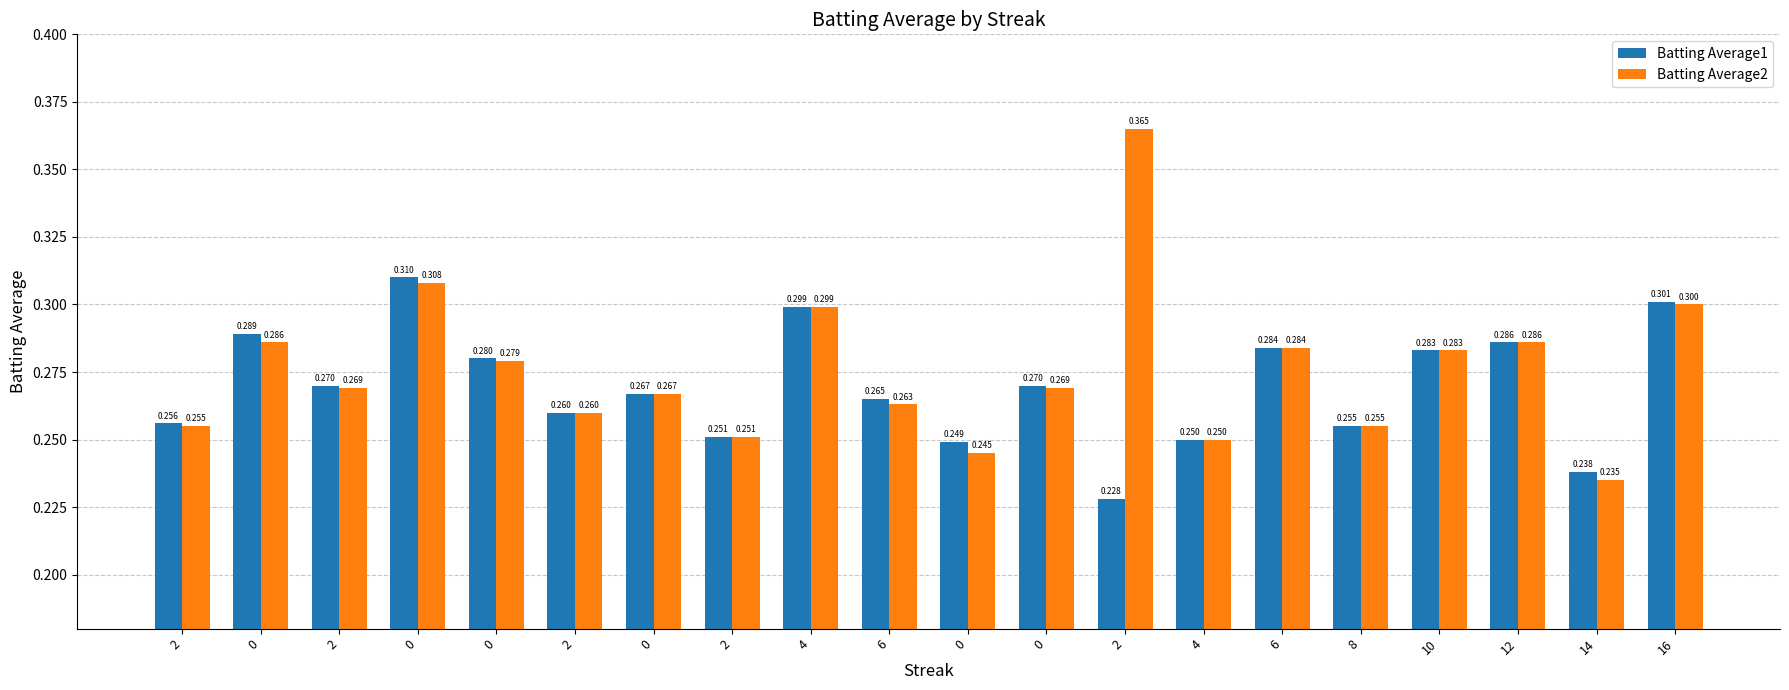

Reading left to right, list all the values displayed in this chart.

Batting Average1: 0.3	0.3	0.3	0.3	0.3	0.3	0.3	0.3	0.3	0.3	0.2	0.3	0.2	0.2	0.3	0.3	0.3	0.3	0.2	0.3
Batting Average2: 0.3	0.3	0.3	0.3	0.3	0.3	0.3	0.3	0.3	0.3	0.2	0.3	0.4	0.2	0.3	0.3	0.3	0.3	0.2	0.3